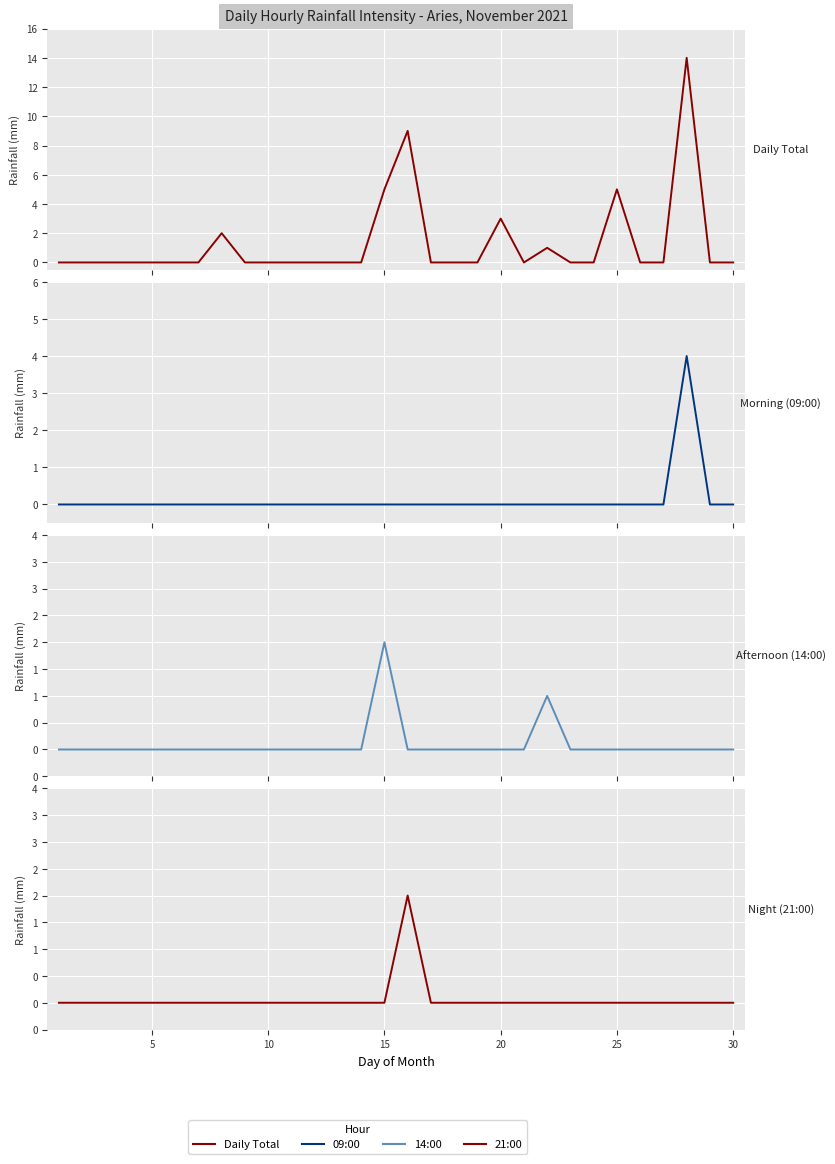

Reading right to left, extract all data points from this chart.

Daily Rainfall: 29=0	28=0	27=14	26=0	25=0	24=5	23=0	22=0	21=1	20=0	19=3	18=0	17=0	16=0	15=9	14=5	13=0	12=0	11=0	10=0	9=0	8=0	7=2	6=0	5=0	4=0	3=0	2=0	1=0	0=0
09:00:00: 29=0	28=0	27=4	26=0	25=0	24=0	23=0	22=0	21=0	20=0	19=0	18=0	17=0	16=0	15=0	14=0	13=0	12=0	11=0	10=0	9=0	8=0	7=0	6=0	5=0	4=0	3=0	2=0	1=0	0=0
14:00:00: 29=0	28=0	27=0	26=0	25=0	24=0	23=0	22=0	21=1	20=0	19=0	18=0	17=0	16=0	15=0	14=2	13=0	12=0	11=0	10=0	9=0	8=0	7=0	6=0	5=0	4=0	3=0	2=0	1=0	0=0
21:00:00: 29=0	28=0	27=0	26=0	25=0	24=0	23=0	22=0	21=0	20=0	19=0	18=0	17=0	16=0	15=2	14=0	13=0	12=0	11=0	10=0	9=0	8=0	7=0	6=0	5=0	4=0	3=0	2=0	1=0	0=0